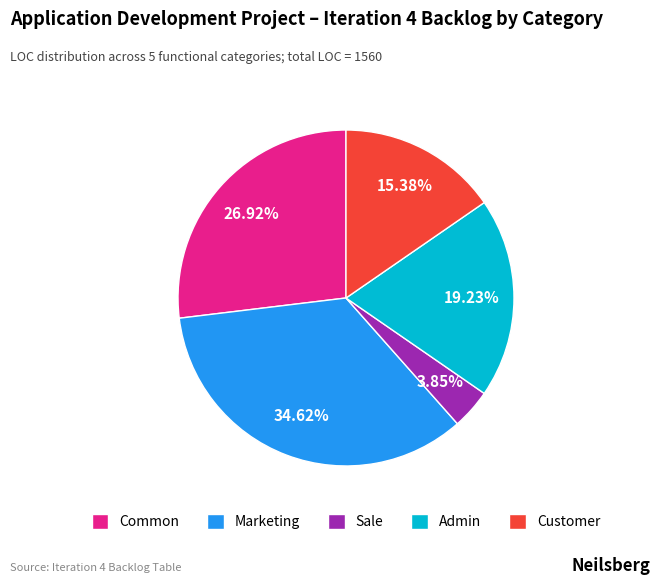

Rank the categories by value from lowest to highest.

Sale, Customer, Admin, Common, Marketing